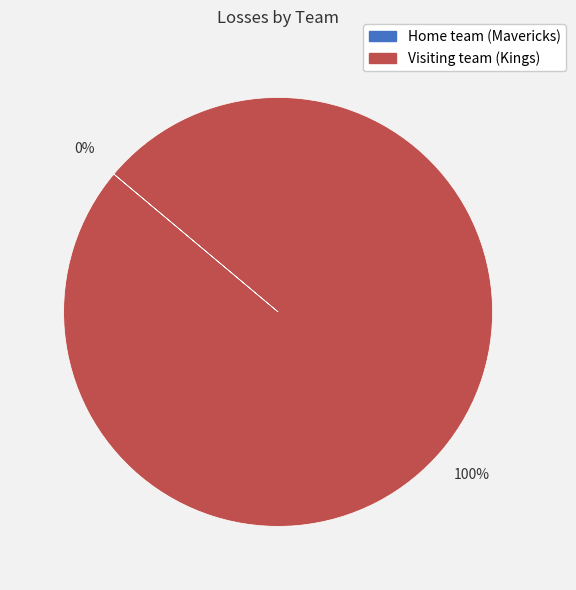

Which slice represents more than half of the pie?

Visiting team (Kings)